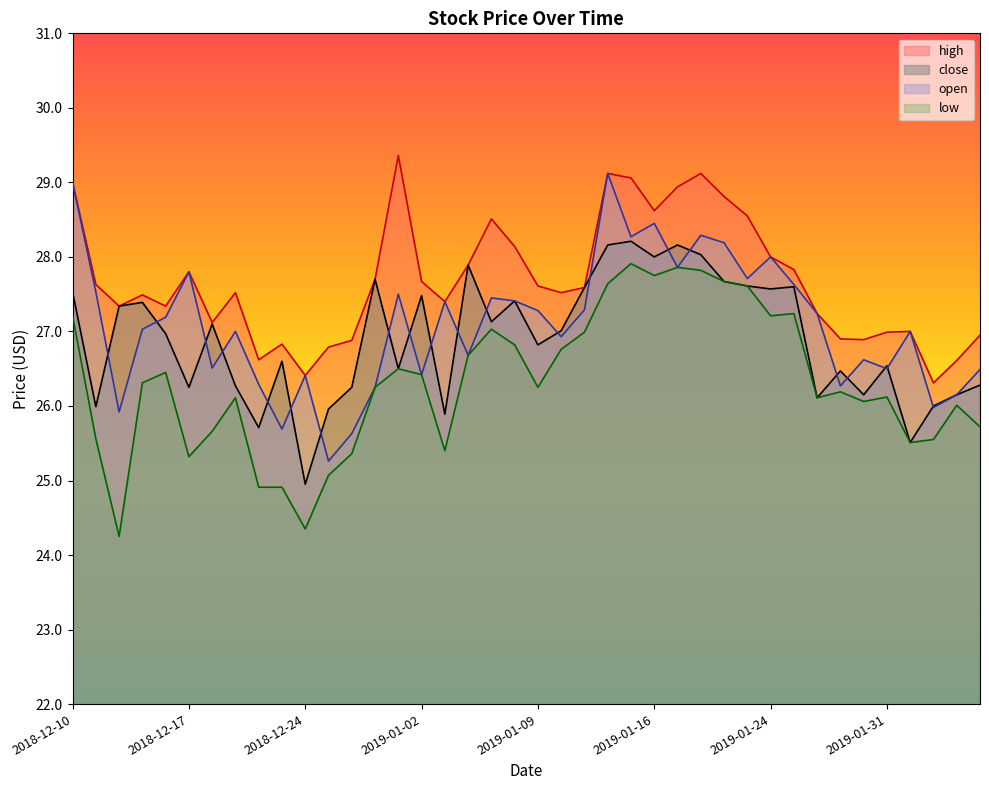

Where is the first local minimum for open?

2018-12-12